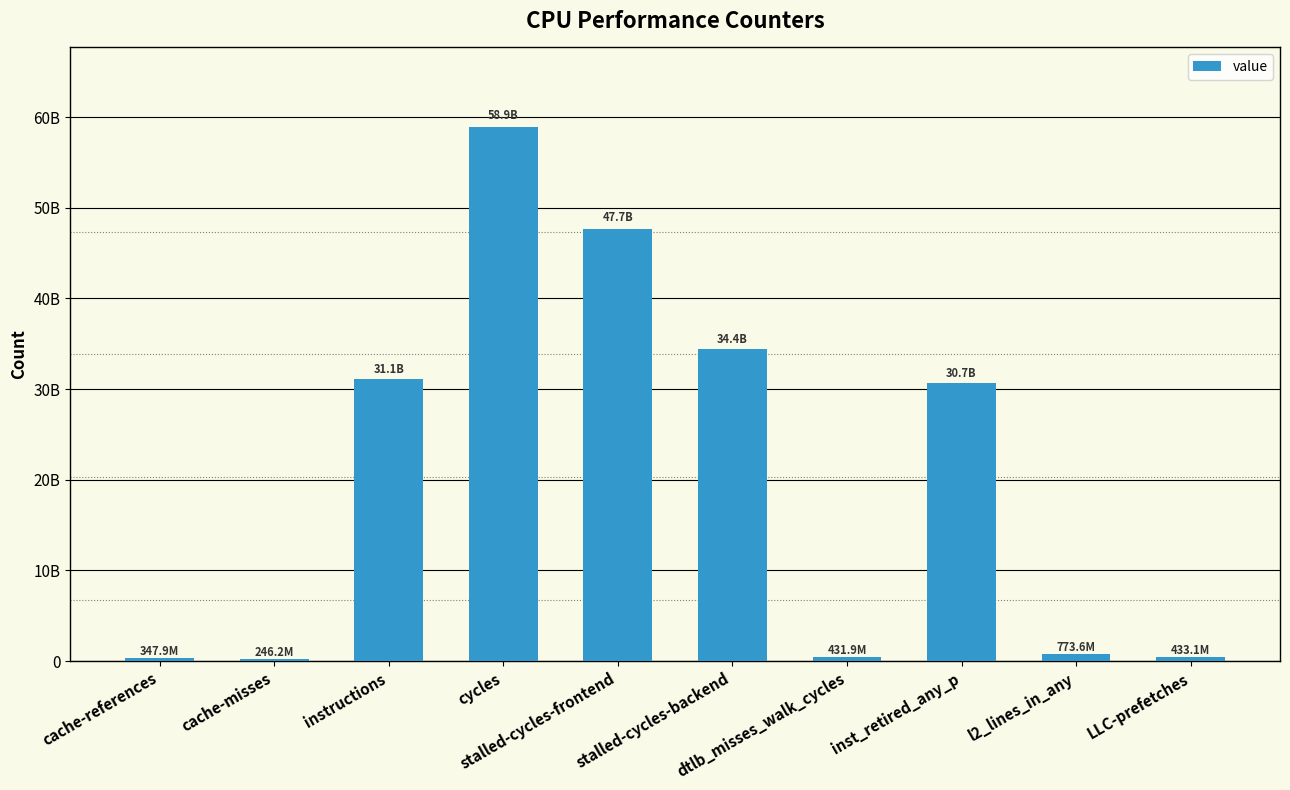

True or false: the data shows 34386805130 at stalled-cycles-backend.

True